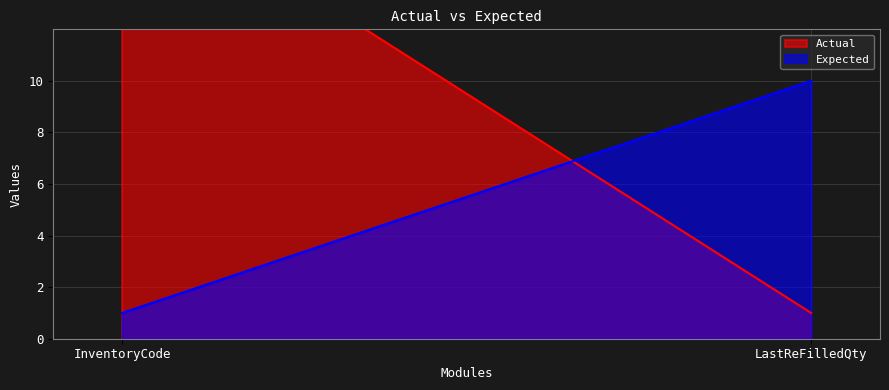

What is the difference between the maximum and minimum values in the Actual series?

17